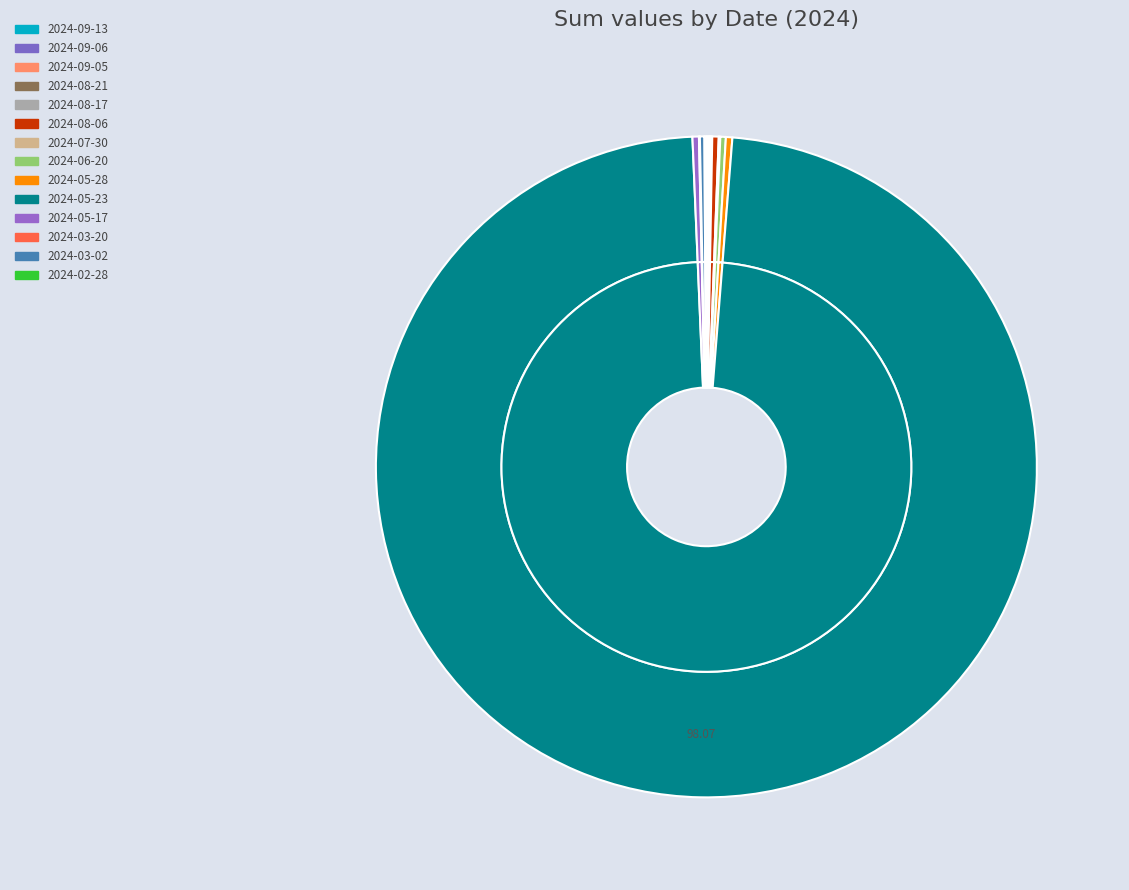

The 2024-05-17 slice represents 10% of the pie. True or false?

False